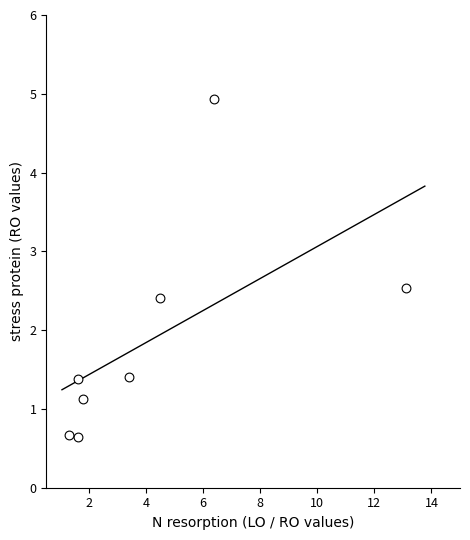

What Y value in the scatter plot is closest to 2?

2.4